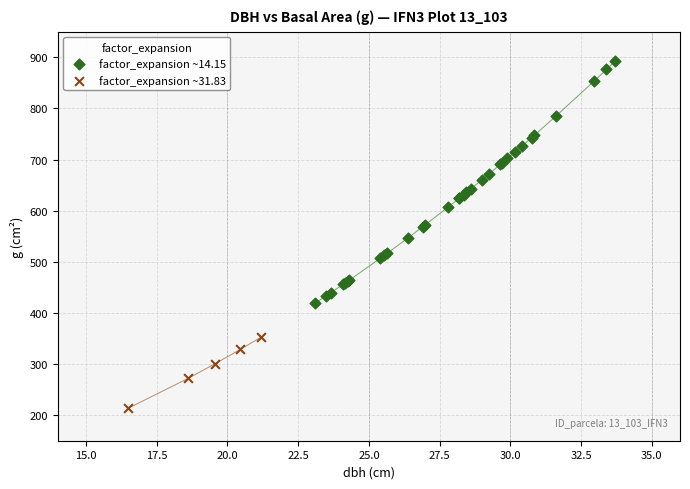

Which series reaches the minimum Y coordinate?

factor_expansion ~31.83